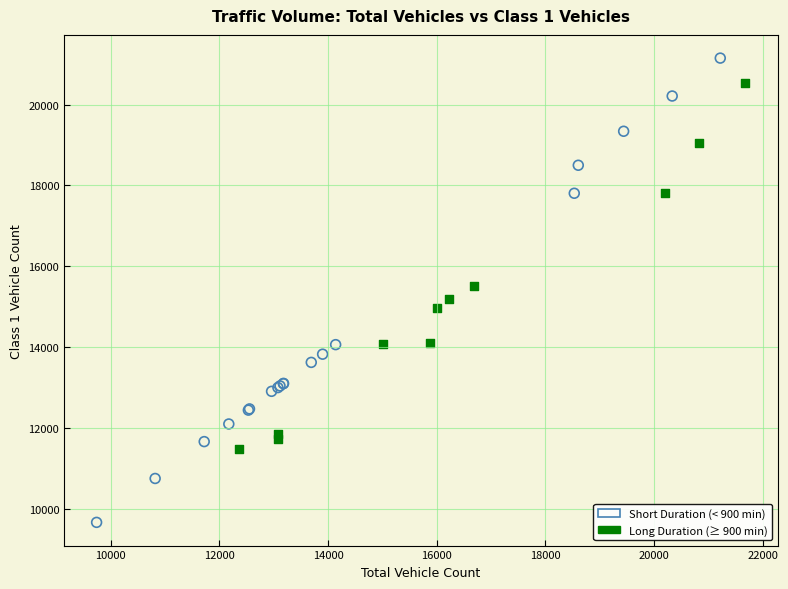

Which series has the largest Y range (max minus min)?

Short Duration (< 900 min)